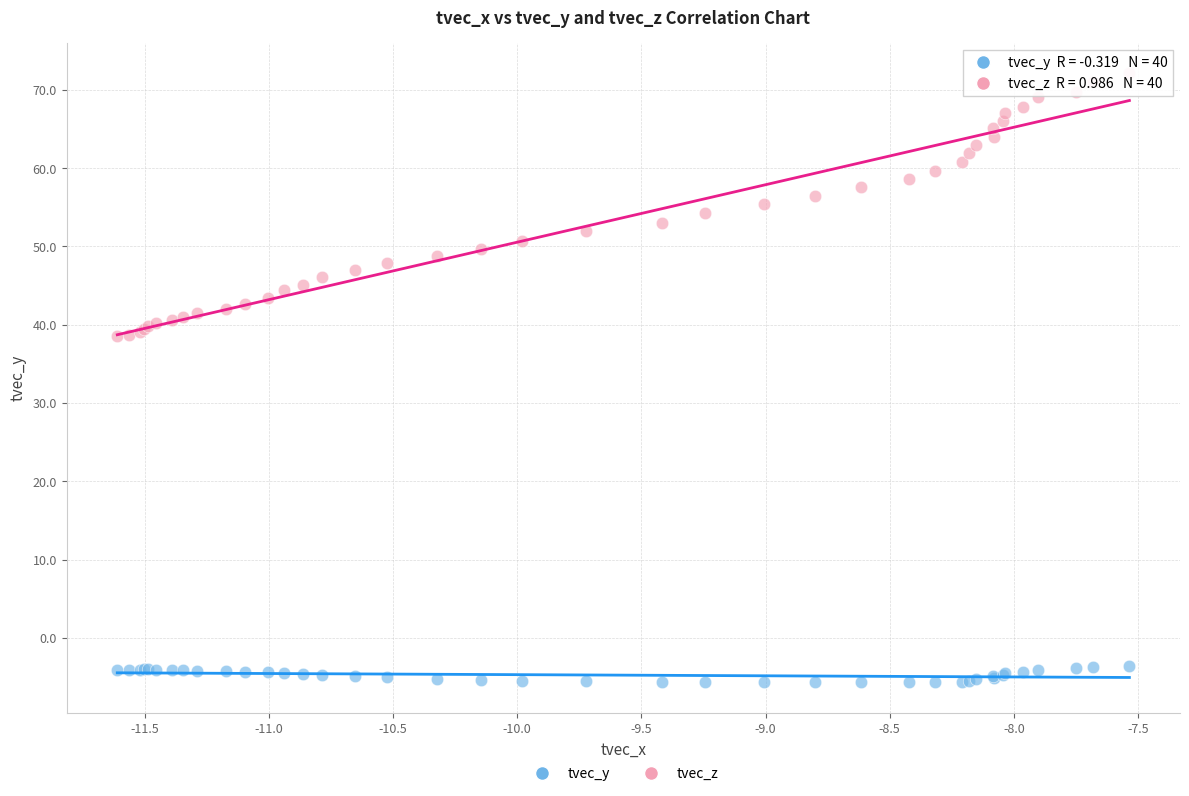

What are all the series names shown in the legend?

tvec_y, tvec_z